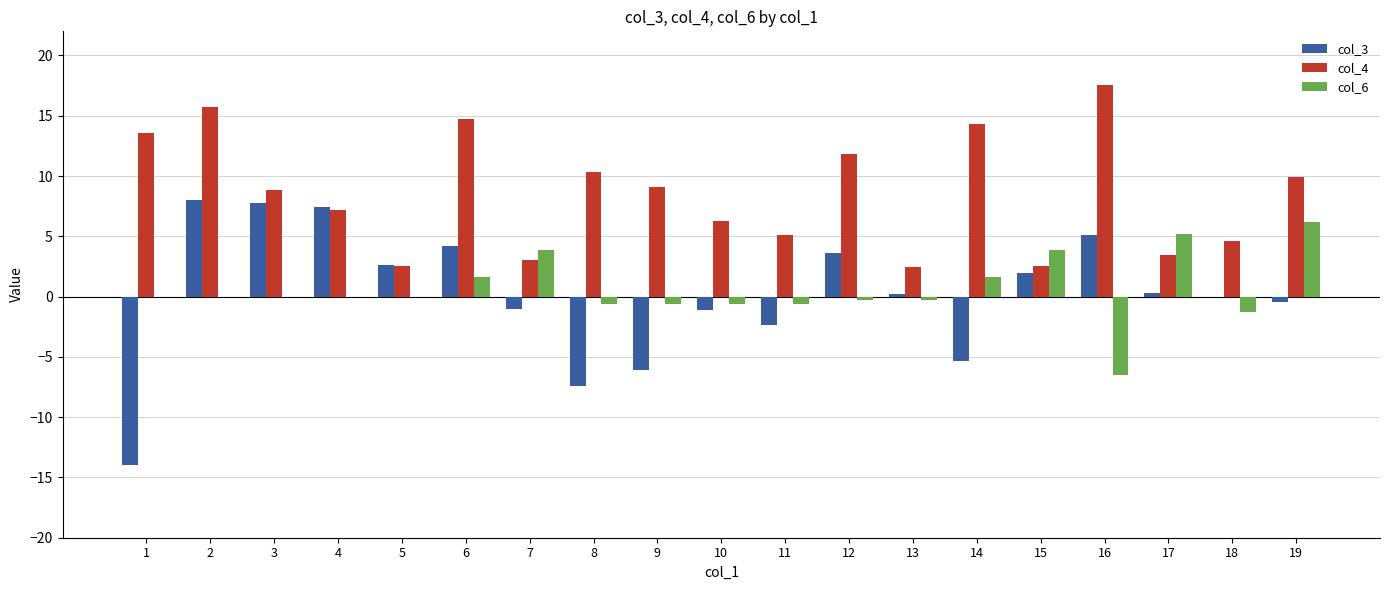

What is the maximum value for col_3?

8.0